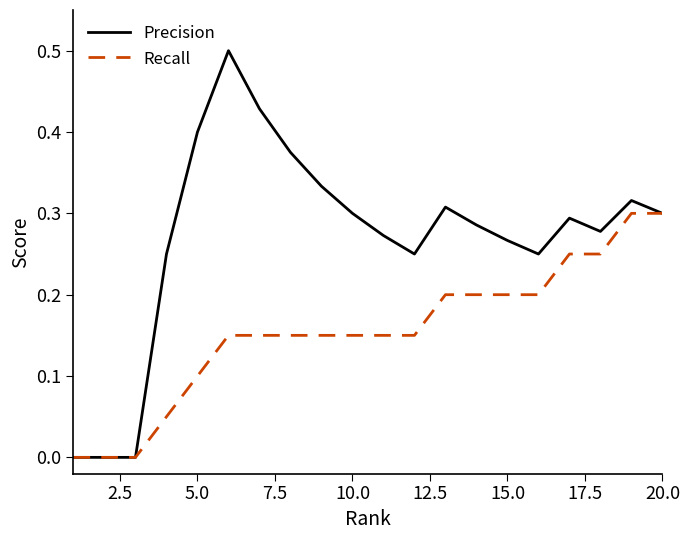

Which series has the largest range (max minus min)?

Precision